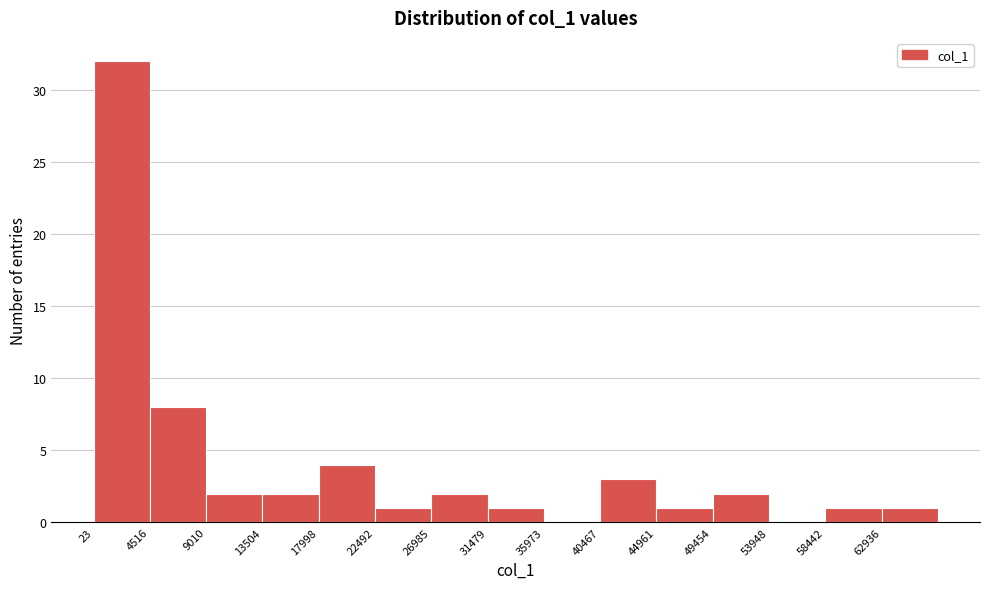

What is the height of the bar covering 4500 to 9000 on the x-axis? Neither the bar edges nor the heights are printed on the chart, so give them approximately, as read against the axes.

8